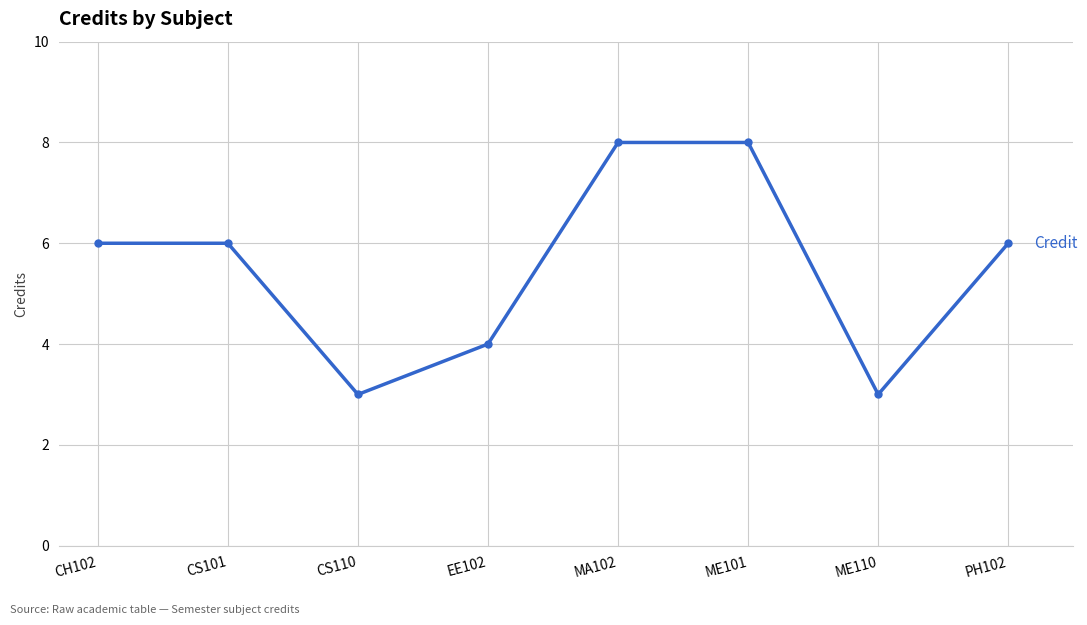

Is it true that the value at CH102 is 6?

True